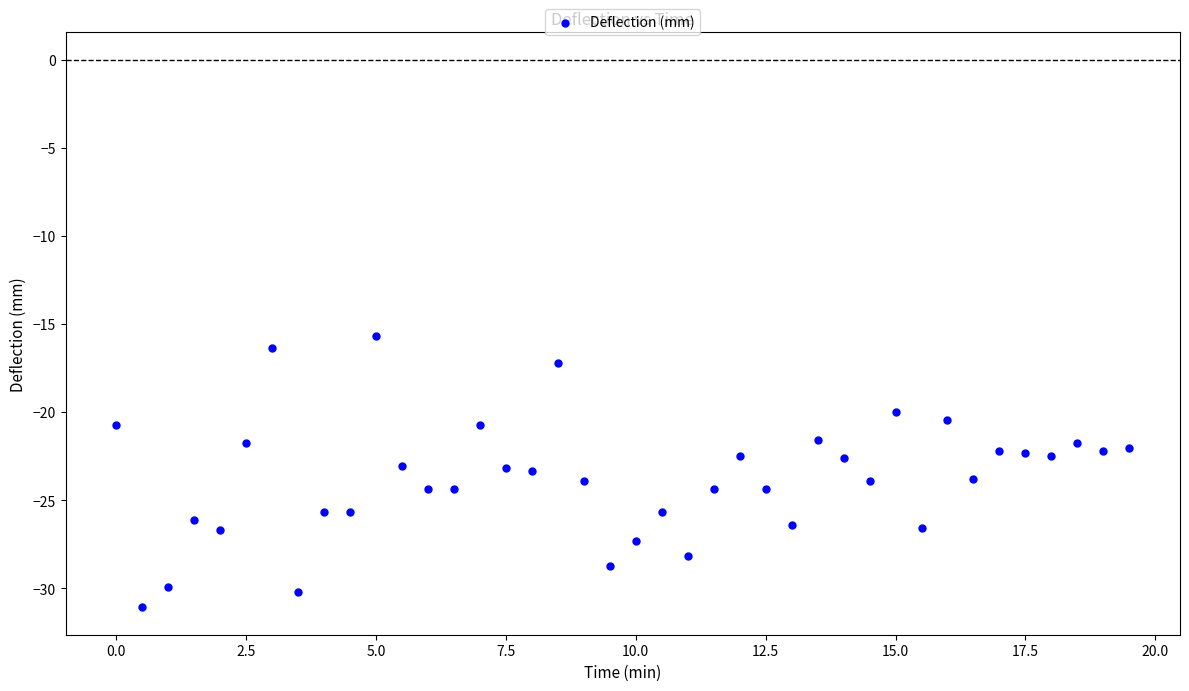

What is the range of X values (max minus min)?

19.5